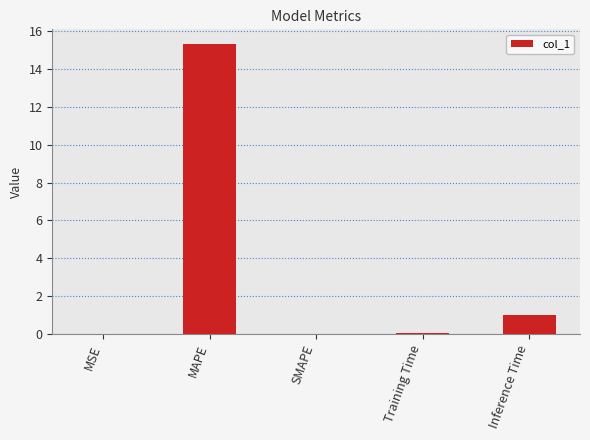

What is the average value?

3.3